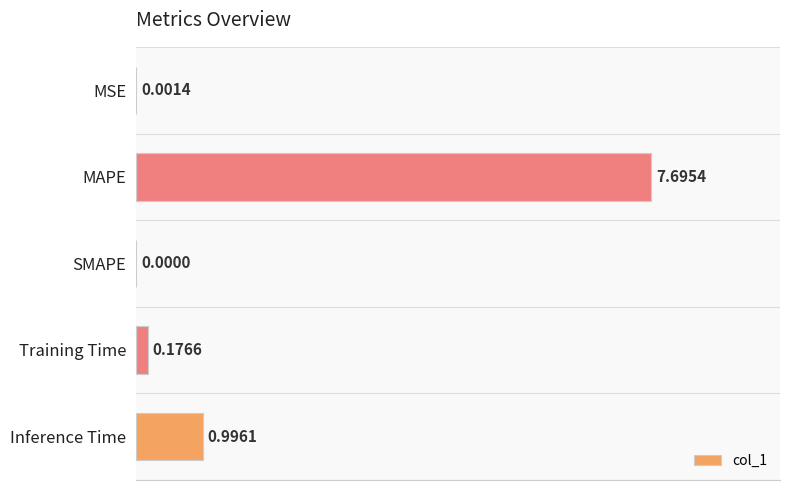

Which category has the highest value across all series?

MAPE